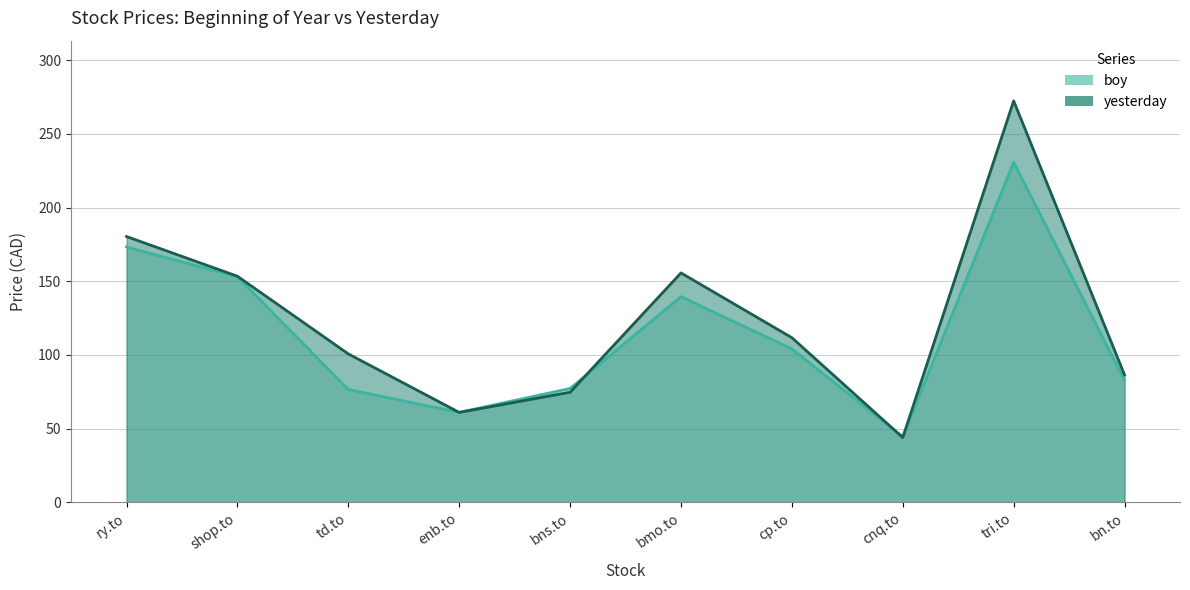

True or false: yesterday has more than 2 points higher than both neighbors.

False